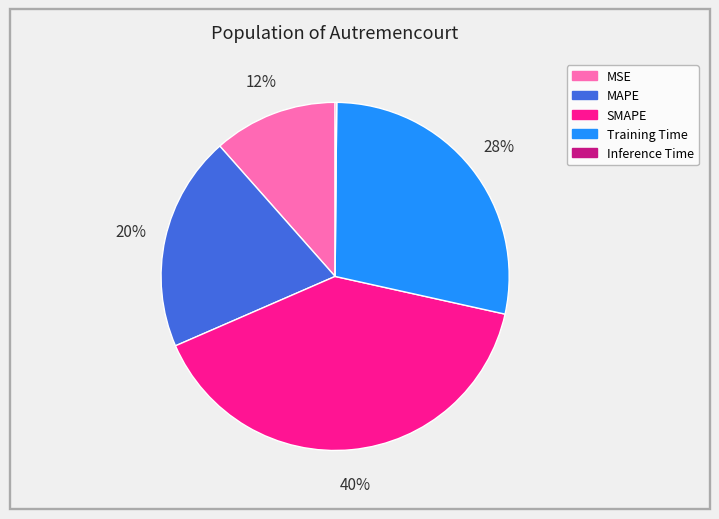

The MSE slice represents 18% of the pie. True or false?

False